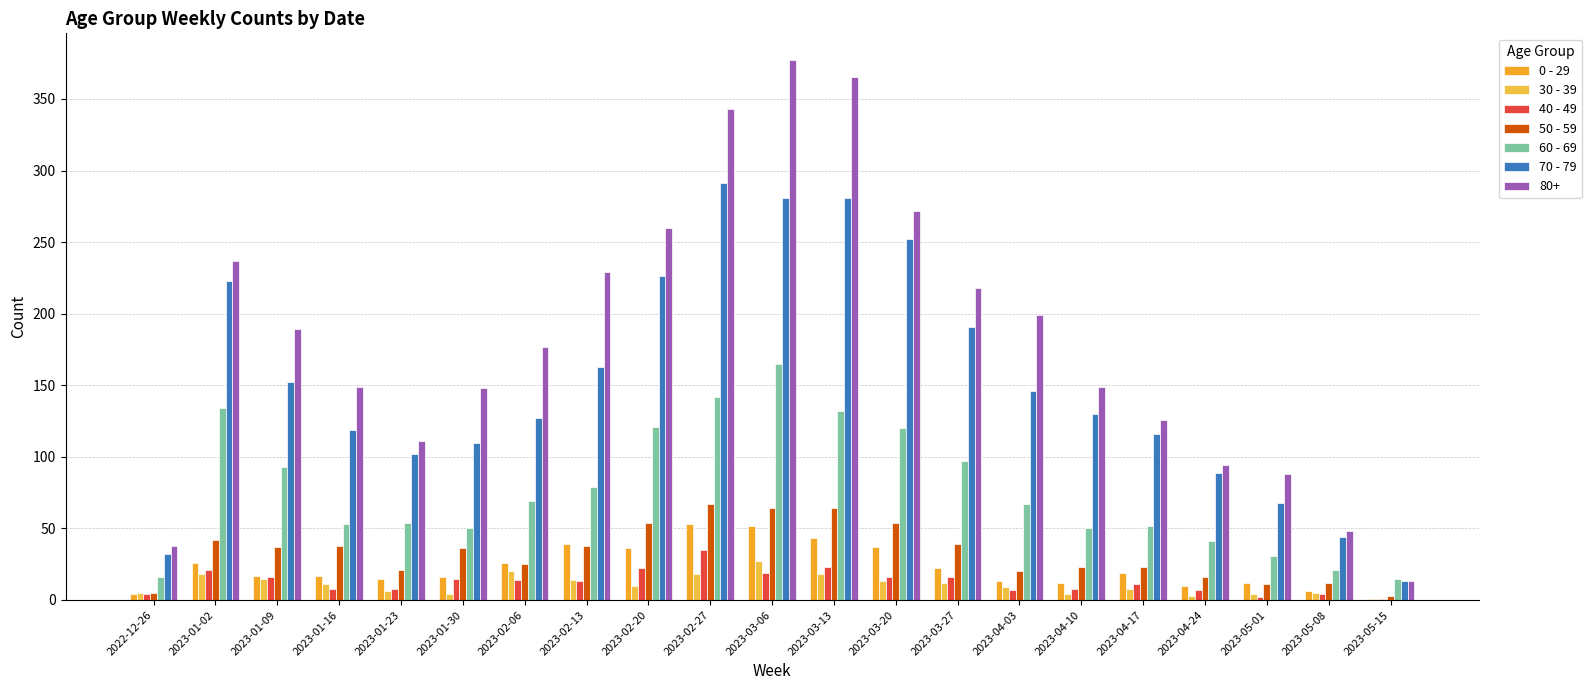

What are all the series names shown in the legend?

0 - 29, 30 - 39, 40 - 49, 50 - 59, 60 - 69, 70 - 79, 80+